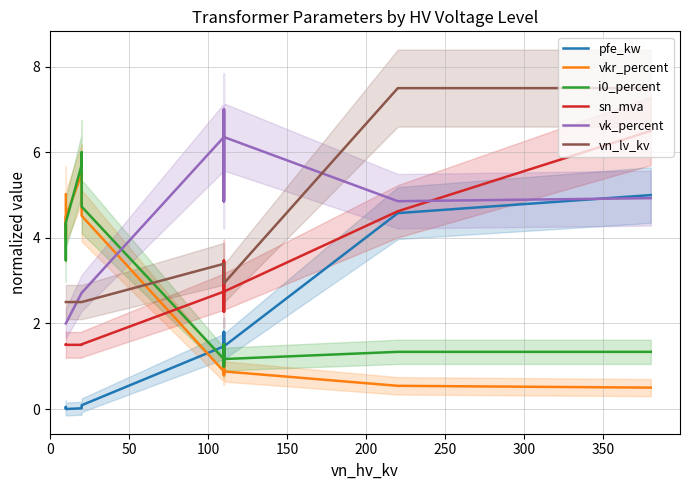

Does the chart display data point markers on the line(s)?

No